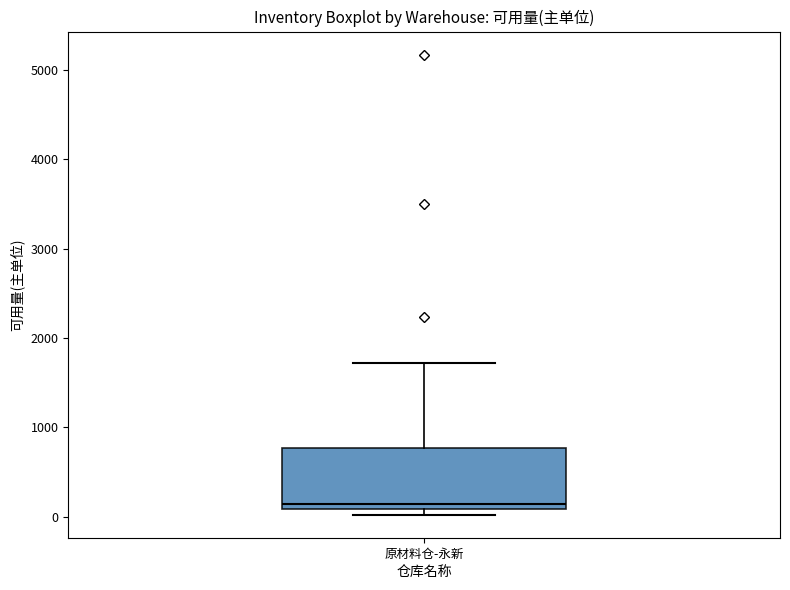

Where is the lower edge of the box for 原材料仓-永新 on the y-axis? The values are not printed on the chart, so give them approximately, as read against the axis.

100